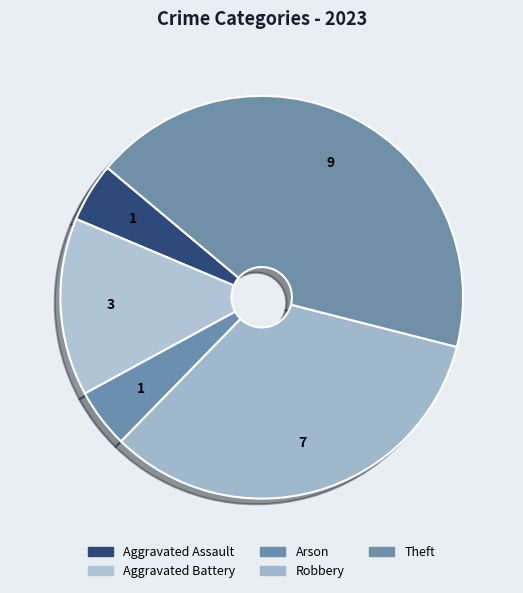

Do Aggravated Battery and Theft together represent more than half of the pie?

Yes